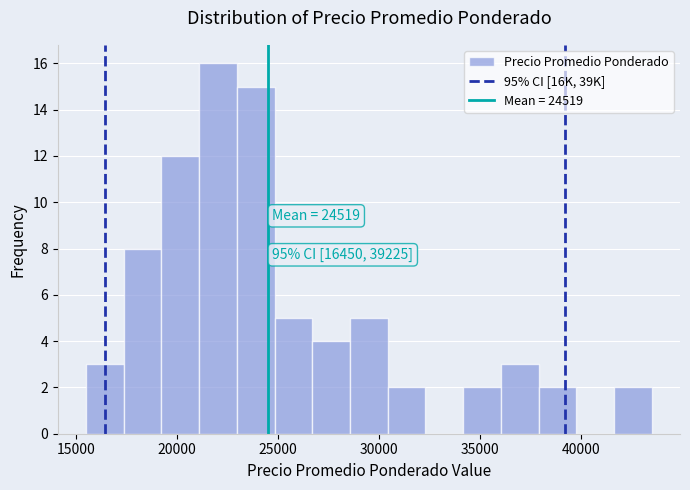

Around what value on the x-axis is the tallest bar? Give the approximate position of its centre, as read against the axis.

22000